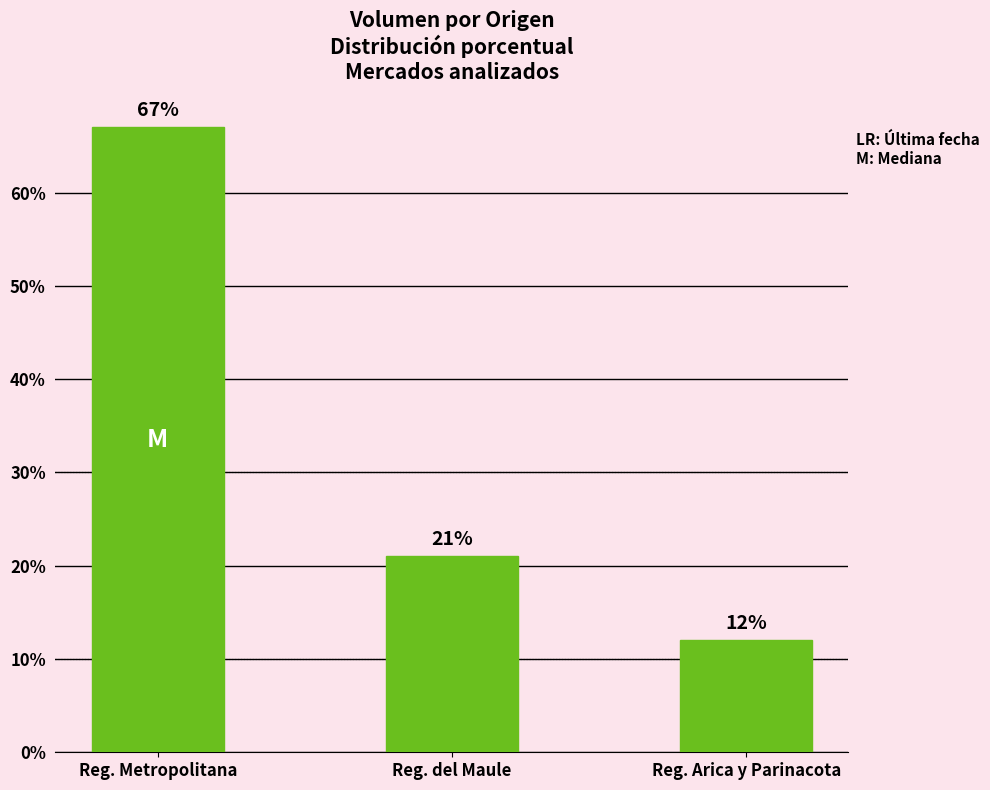

What is the average value?

33